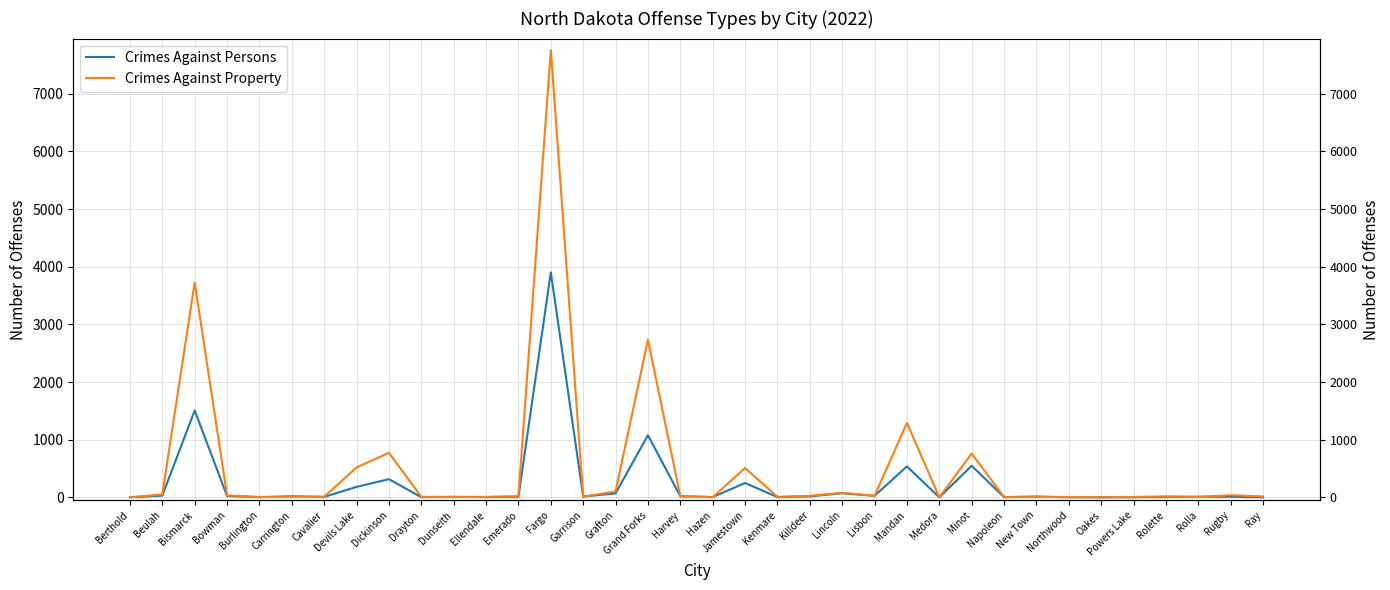

Reading left to right, transcribe all the data shown in this chart.

Crimes Against Persons: 2	30	1507	24	4	19	8	182	316	4	8	5	11	3903	15	69	1079	20	6	249	5	17	71	27	537	0	548	4	15	1	0	1	7	10	10	1
Crimes Against Property: 2	51	3728	34	7	8	12	519	774	9	9	8	22	7758	12	103	2734	16	4	509	9	27	80	27	1291	1	762	3	7	6	2	6	18	9	37	17